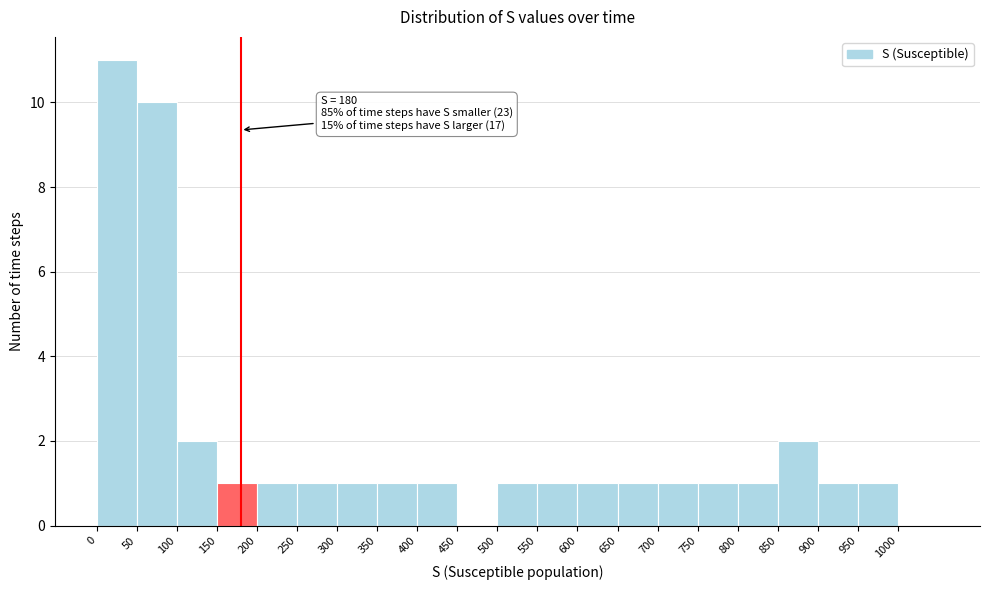

Over which range of the x-axis is the bar tallest?

0 to 50